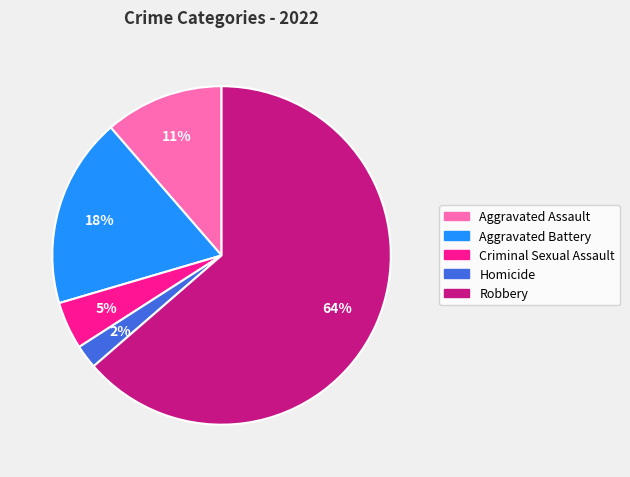

What is the majority slice?

Robbery